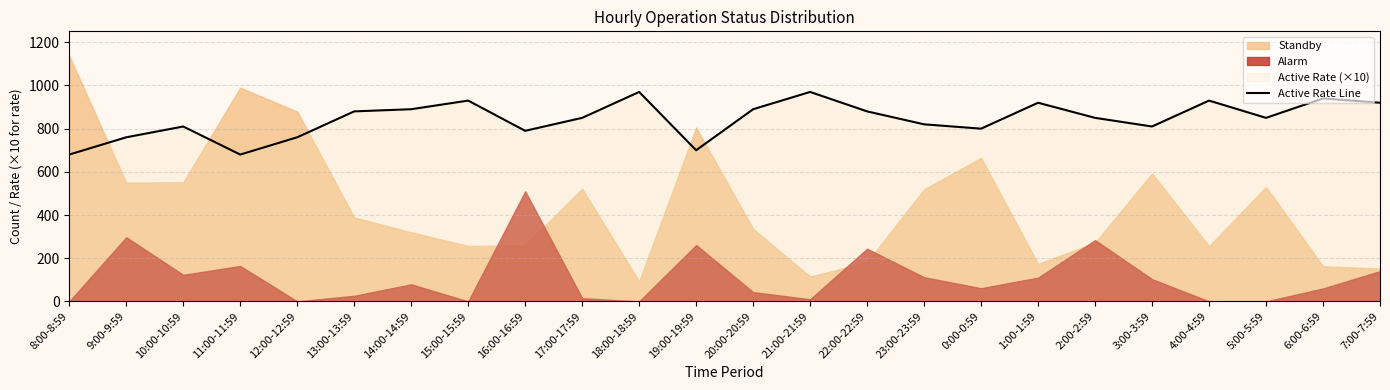

What is the label of the 10th point from the left?

17:00-17:59